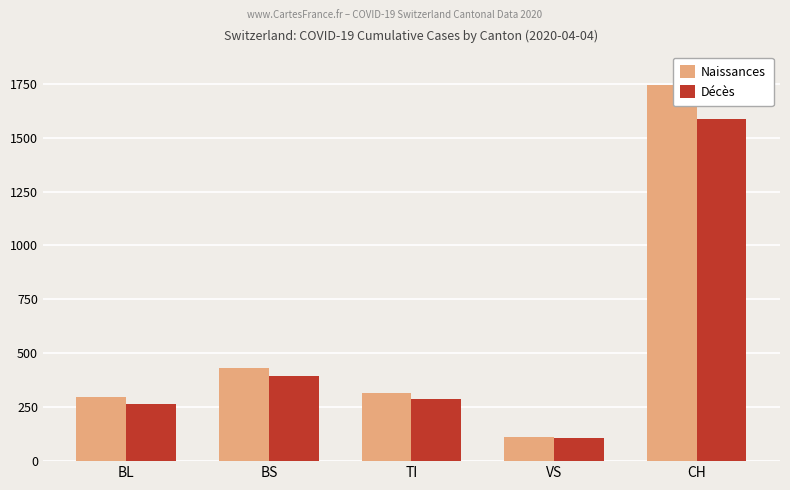

At which category is the sum across all series the highest?

CH